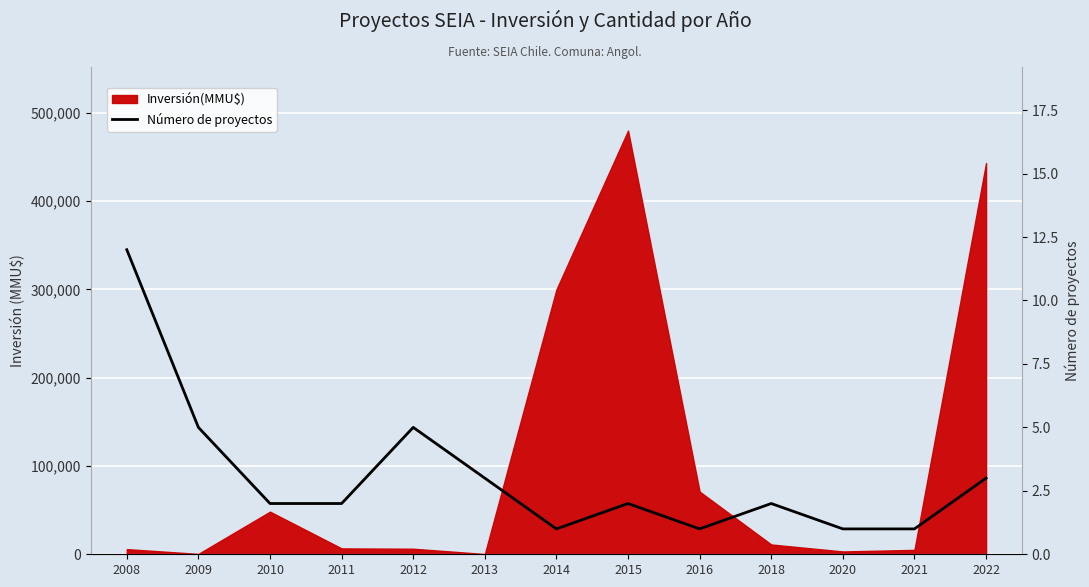

List the labels in order of value, largest first.

2008, 2009, 2012, 2013, 2022, 2010, 2011, 2015, 2018, 2014, 2016, 2020, 2021